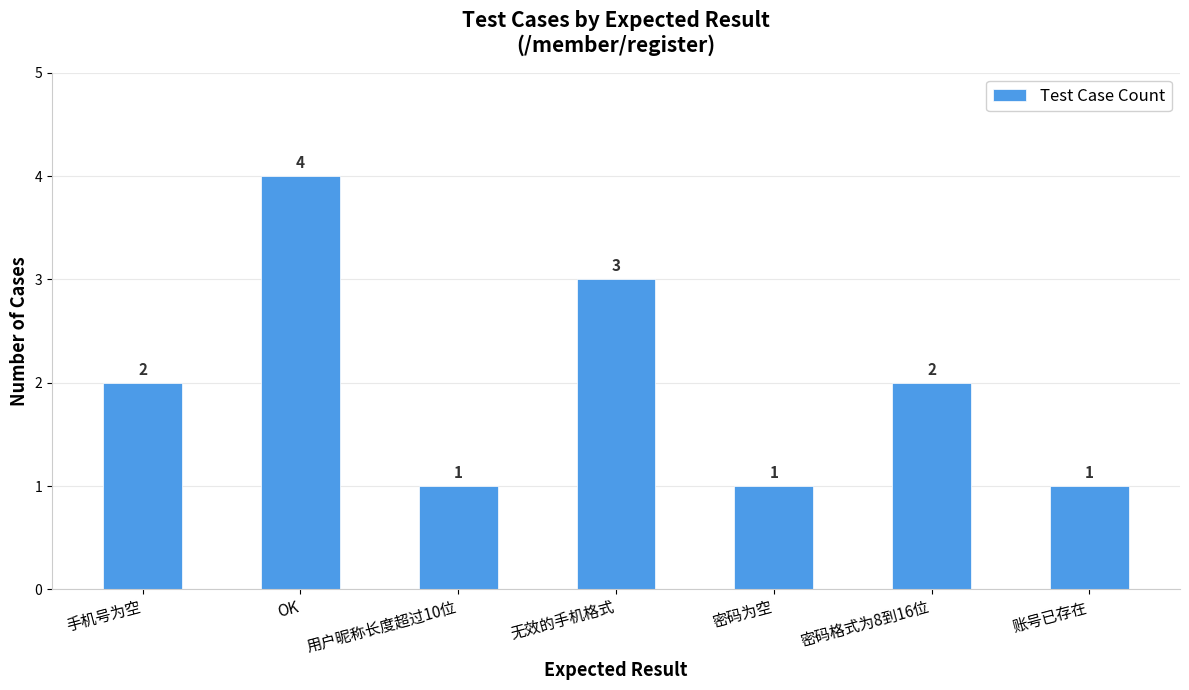

Which has a higher value, 密码为空 or 密码格式为8到16位?

密码格式为8到16位